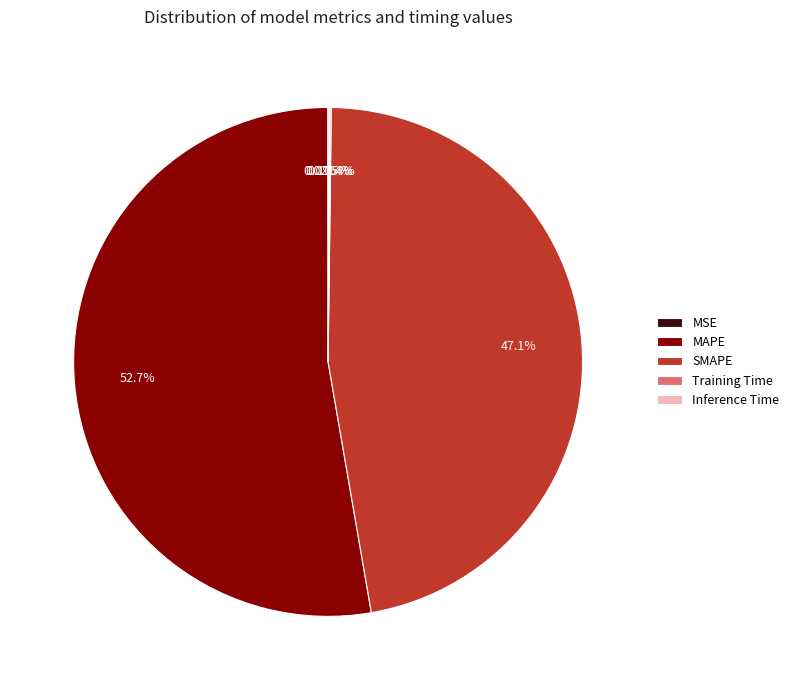

Is there a majority slice in this chart?

Yes